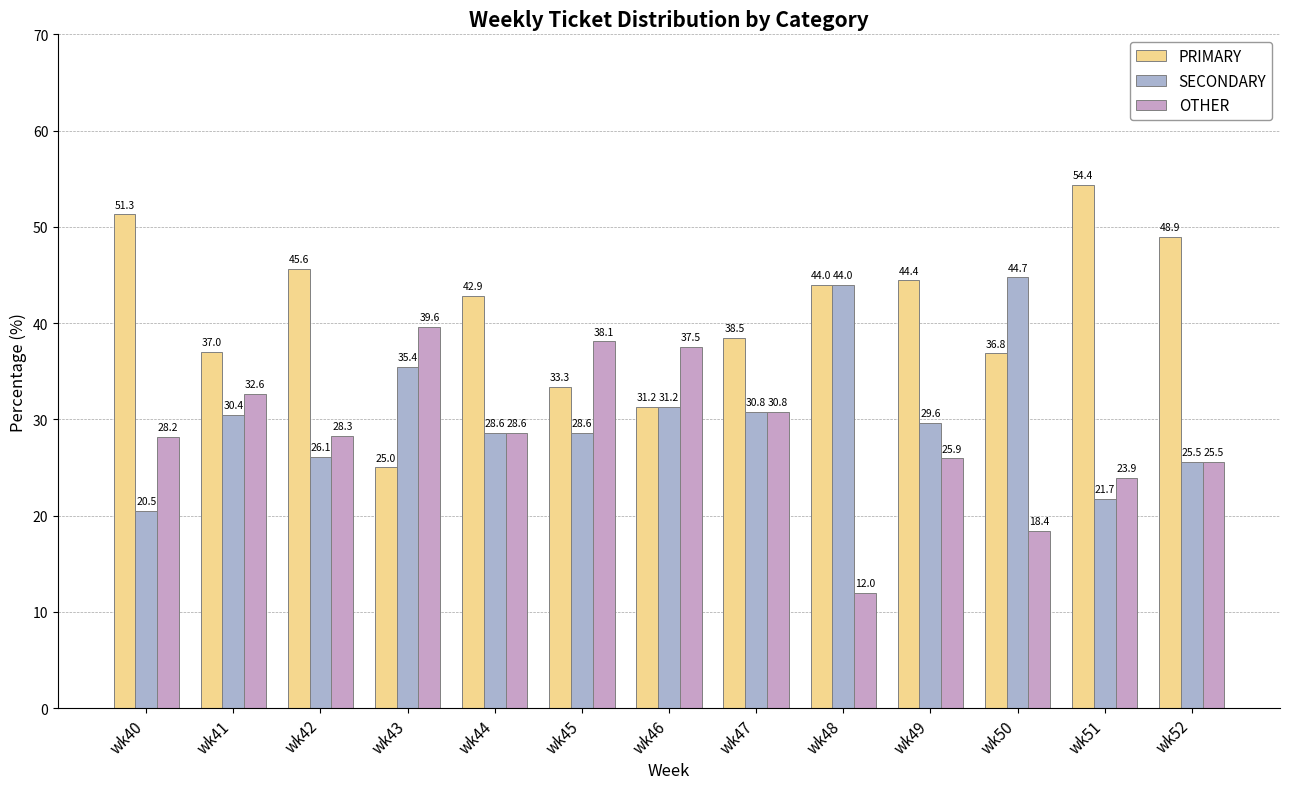

What is the difference between the PRIMARY values at wk46 and wk47?

7.2